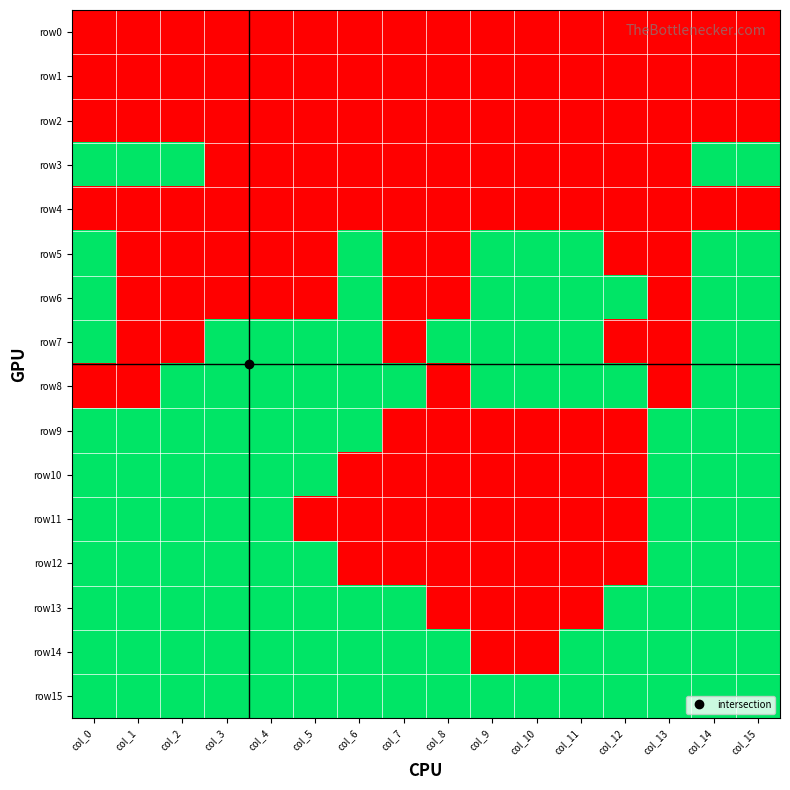

Which has a higher value, col_10 or col_2?

col_10